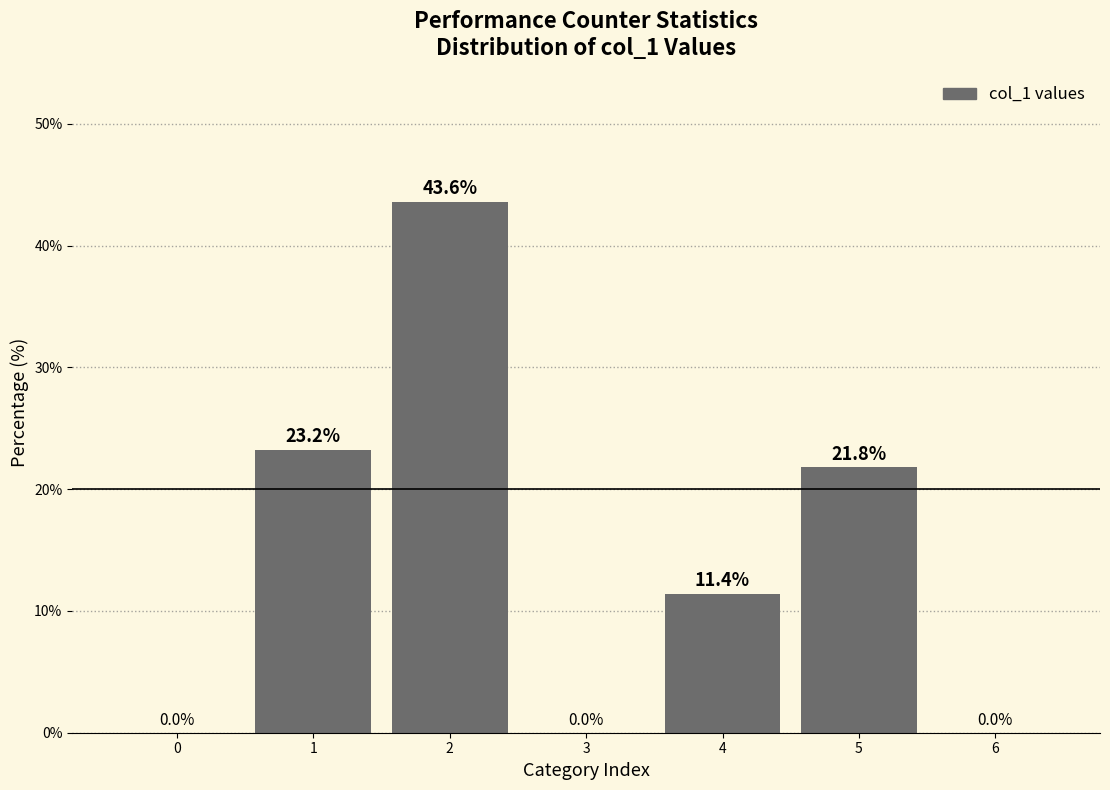

The chart shows a value of 43.6 at 2. True or false?

True